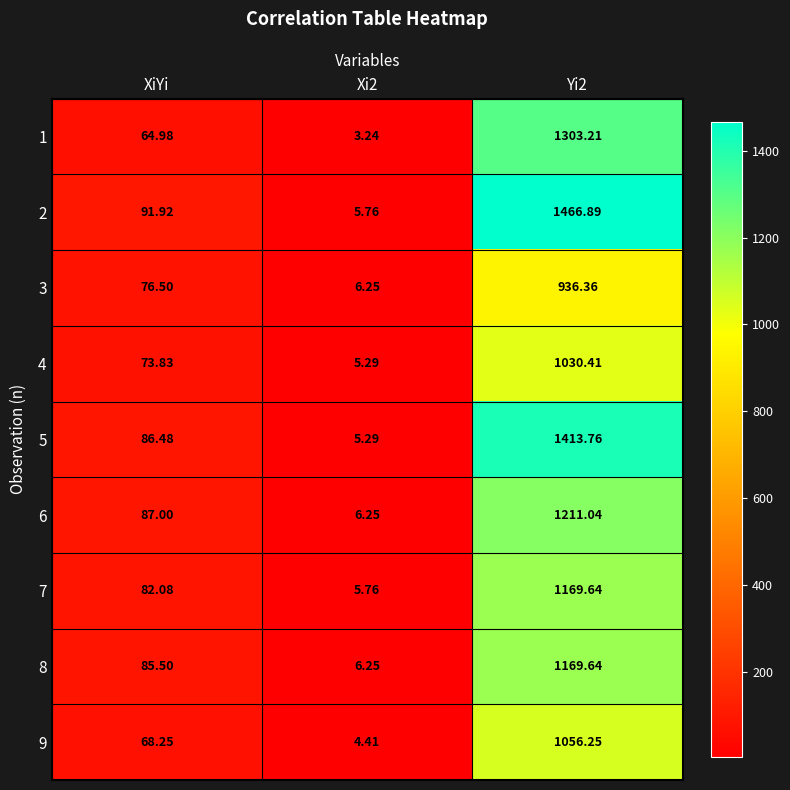

How many data points does each series have?

3